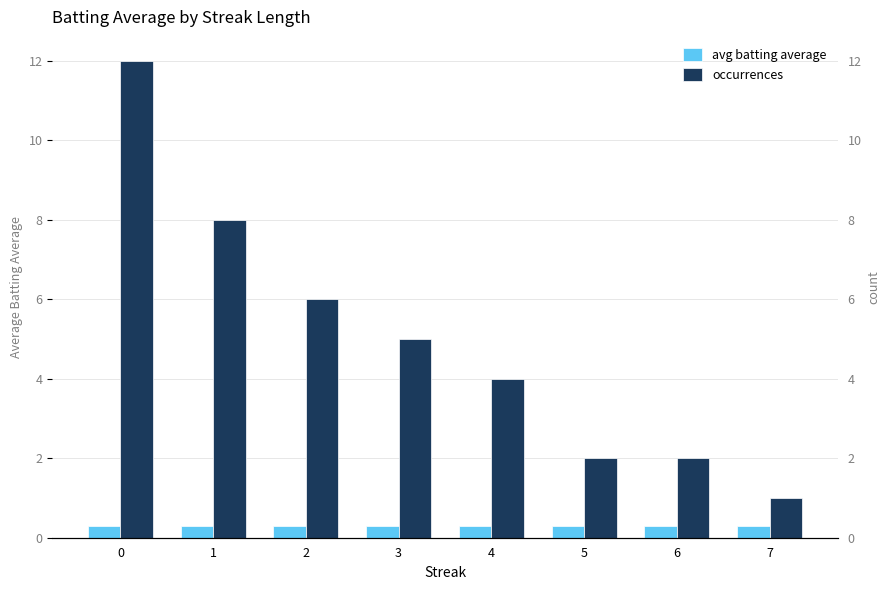

Which series has the largest total across all categories?

occurrences